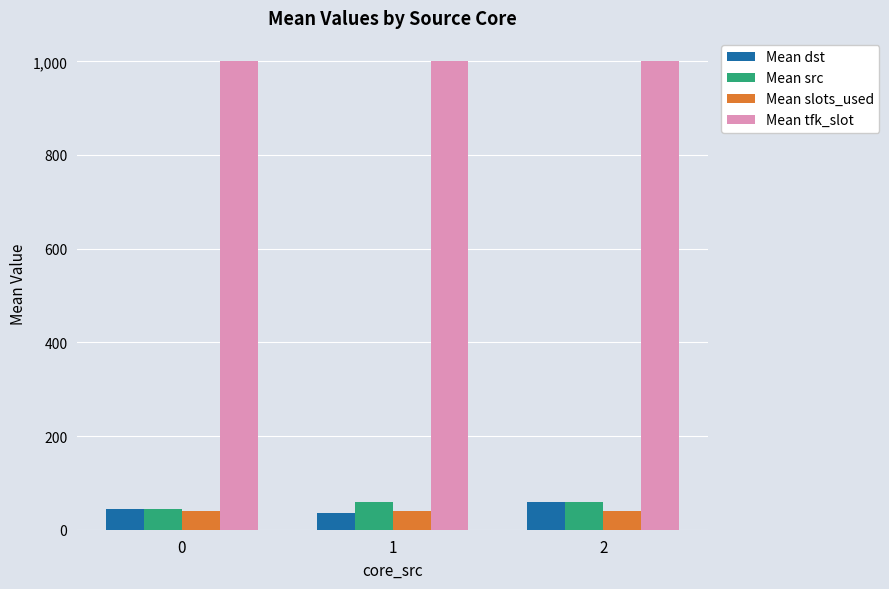

What is the maximum value for Mean tfk_slot?

1000.0